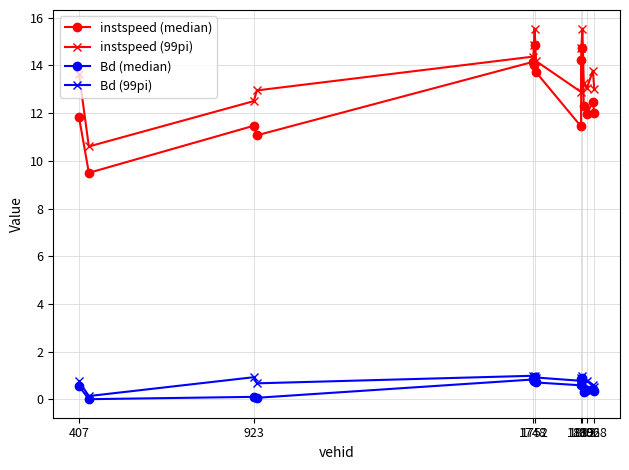

Which series has the largest total across all categories?

instspeed (99pi)